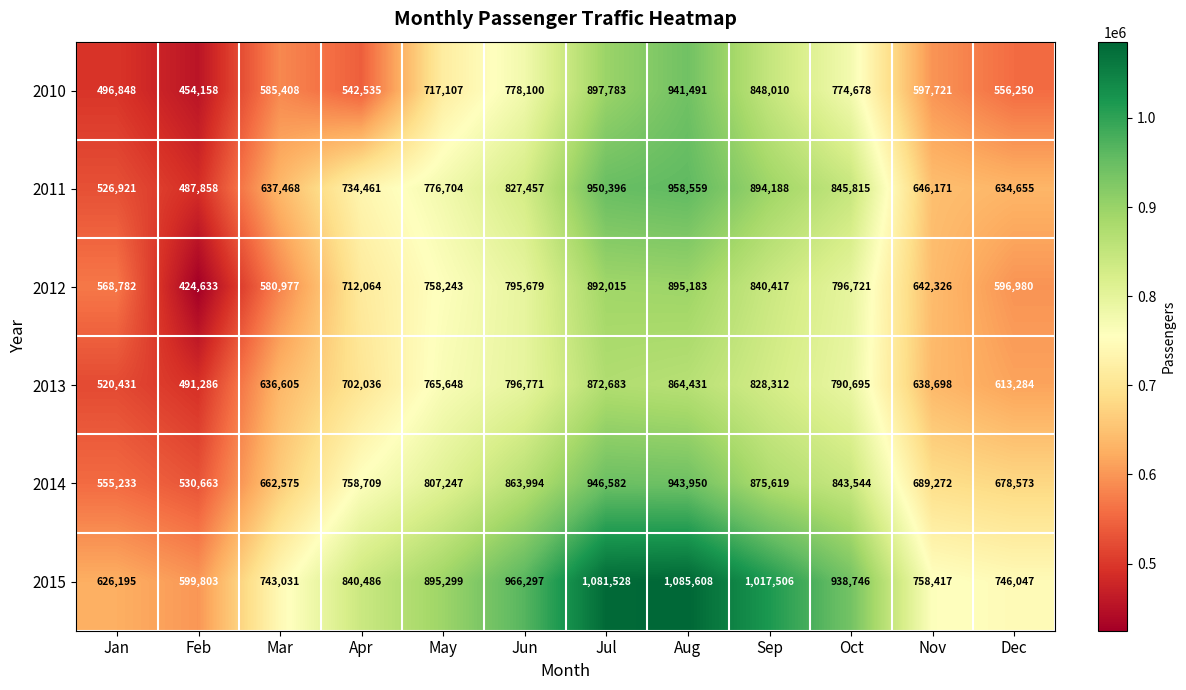

Which series has the widest spread of values?

2010